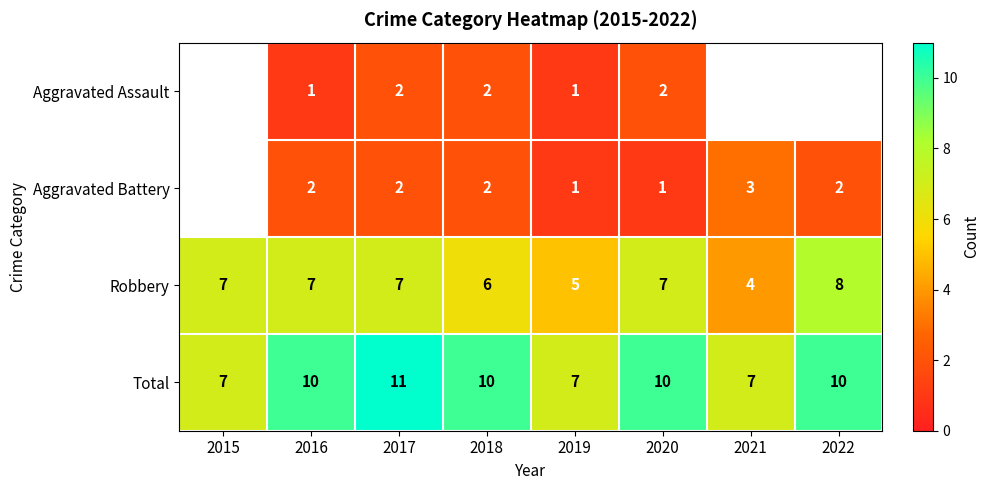

True or false: Total has a value of 7 at 2021.

True